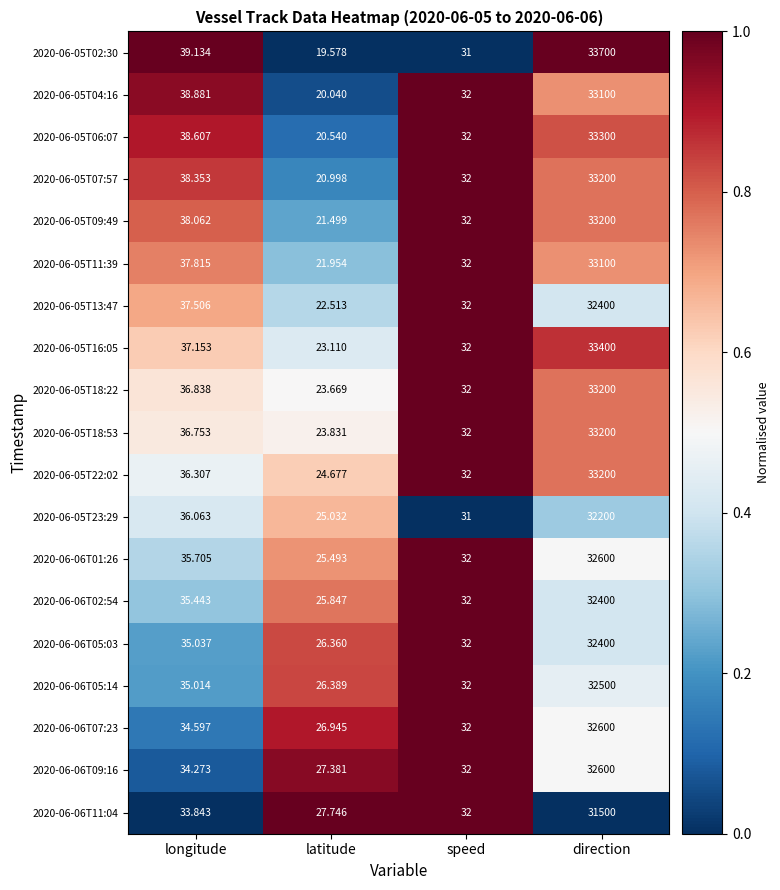

Is the value of 2020-06-05T02:30 at direction greater than the value of 2020-06-05T16:05 at latitude?

Yes